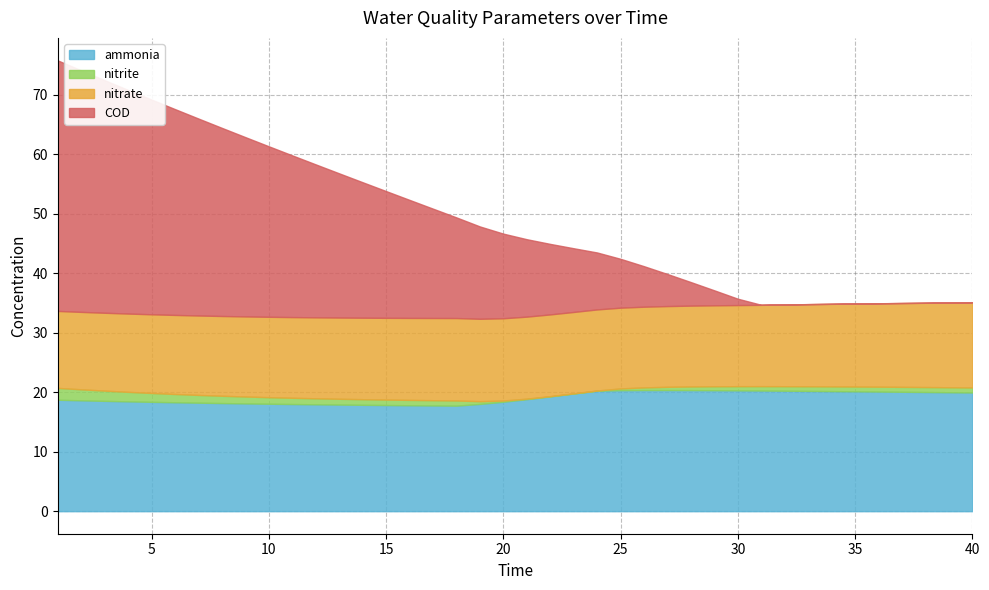

What is the difference between the highest and lowest values at 25?

22.1